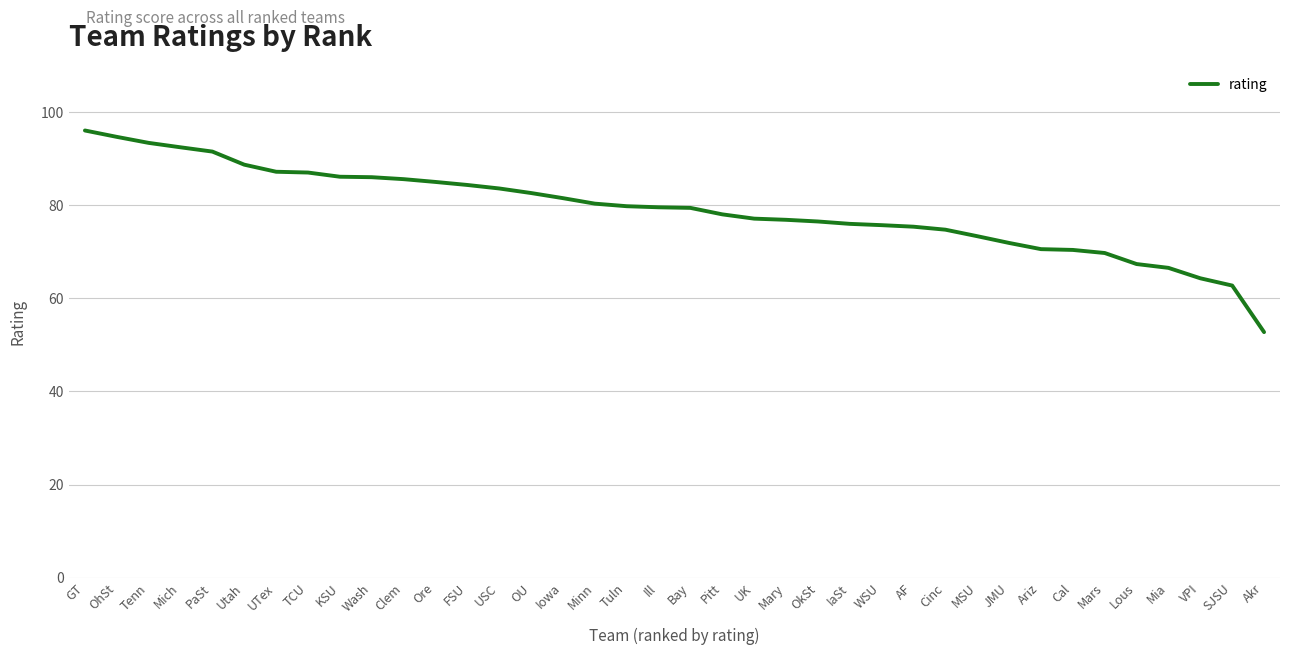

What is the ratio of the value at Bay to the value at Pitt?

1.0